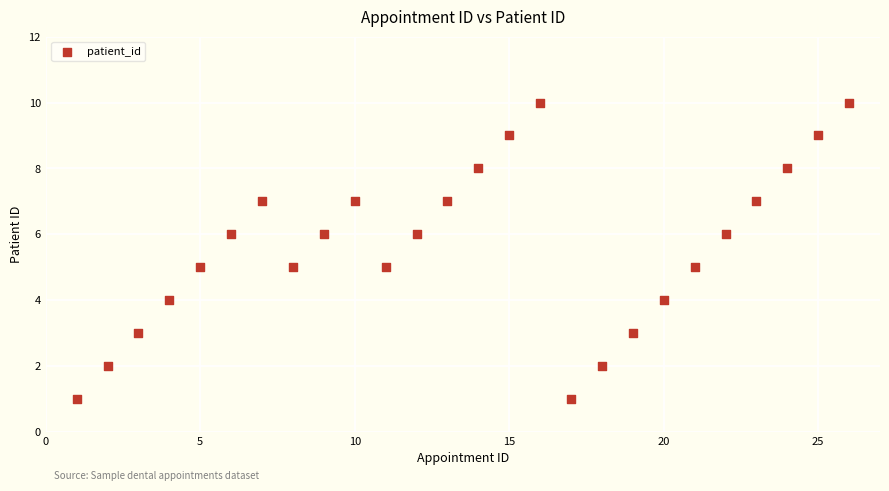

What is the range of X values (max minus min)?

25